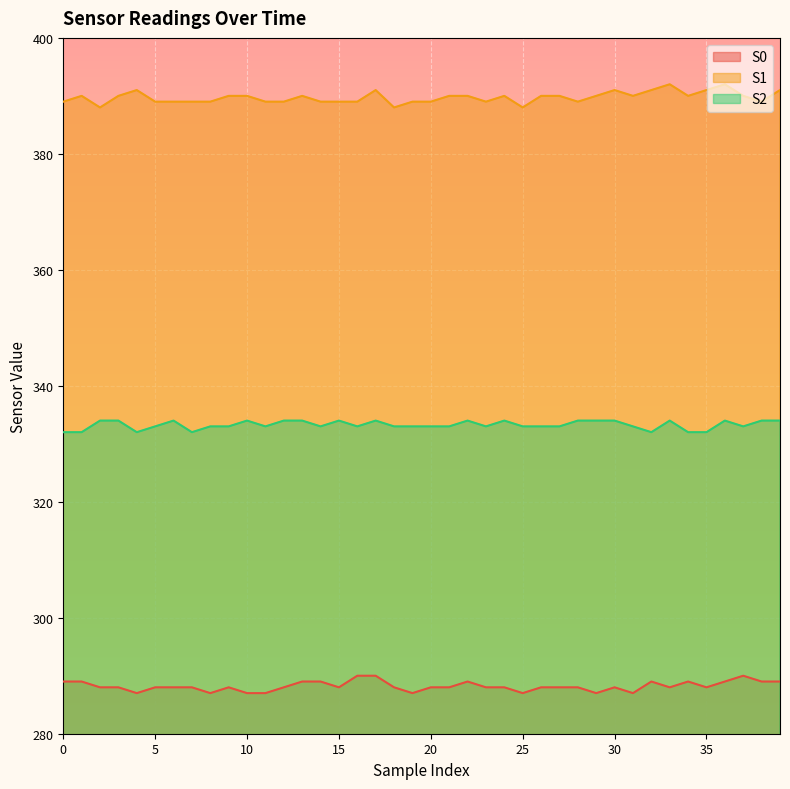

At 0, list the series in order from largest to smallest.

S1, S2, S0